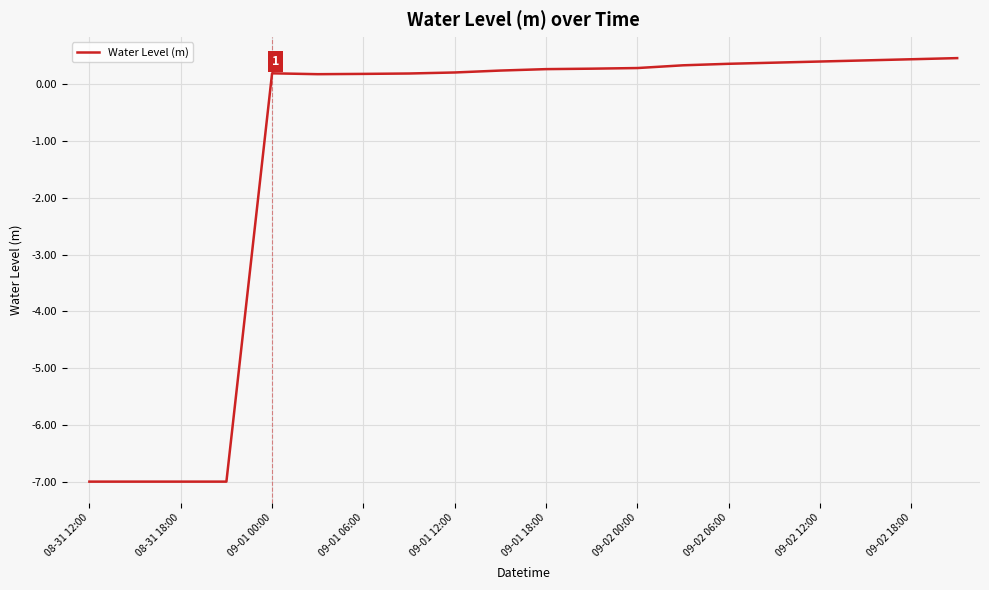

Count the number of data series in this chart.

1